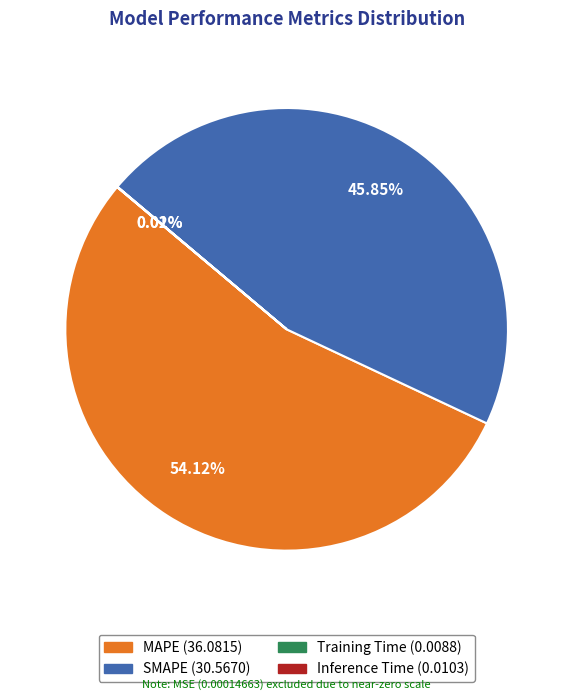

Does any single category account for the majority?

Yes